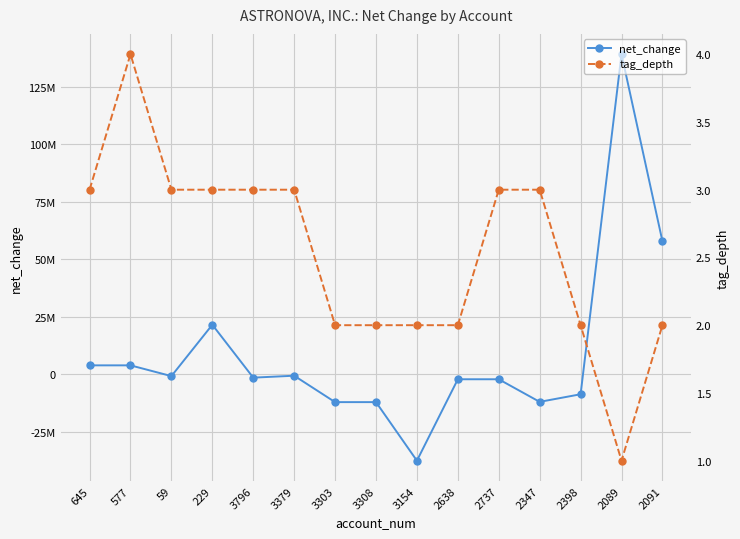

What is the sum of the tag_depth values at 3303 and 59?

5